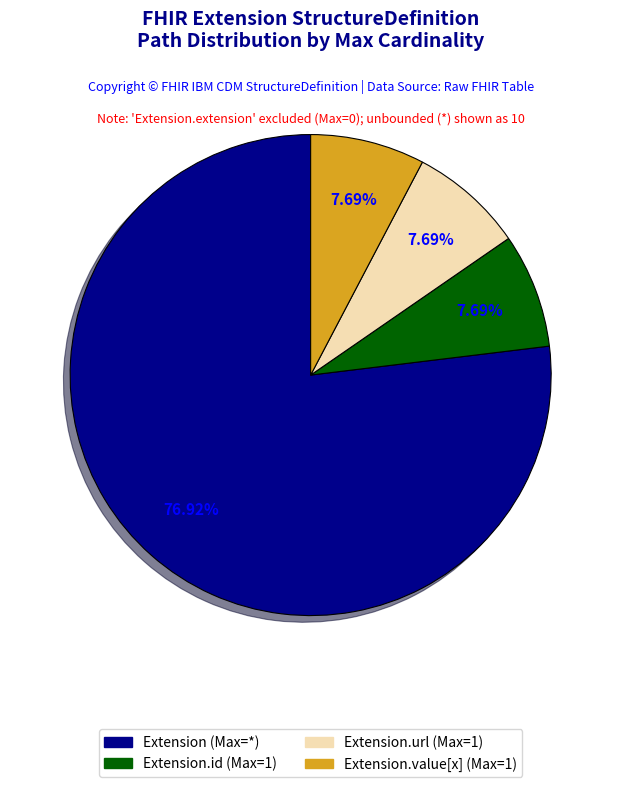

How many segments does this pie chart have?

4